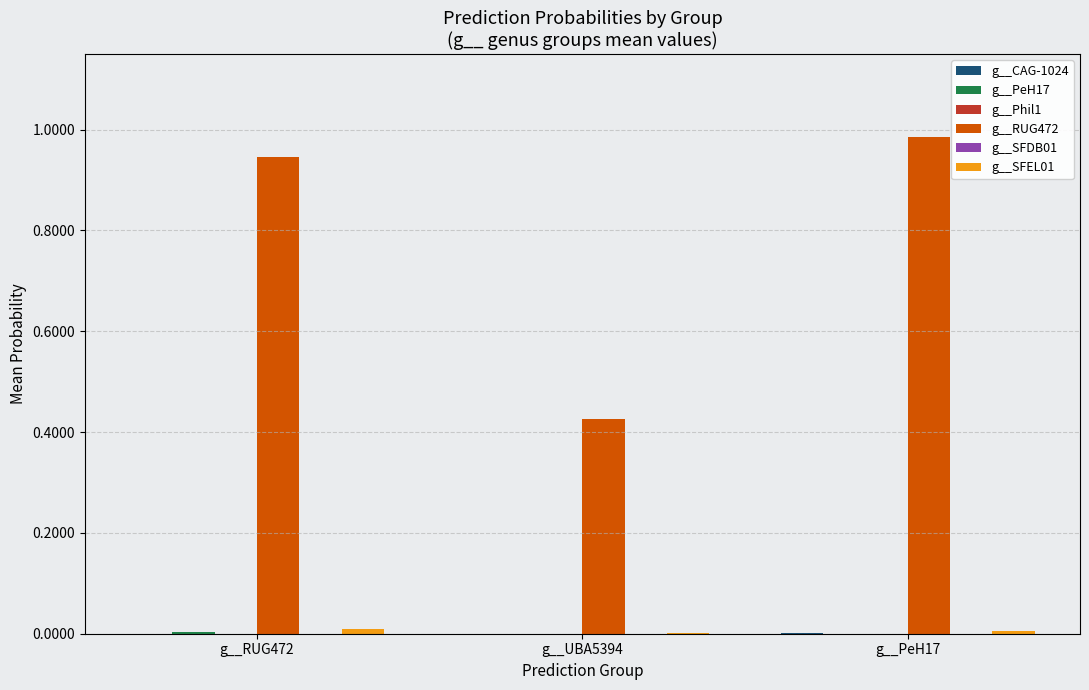

Which series has the largest total across all categories?

g__RUG472